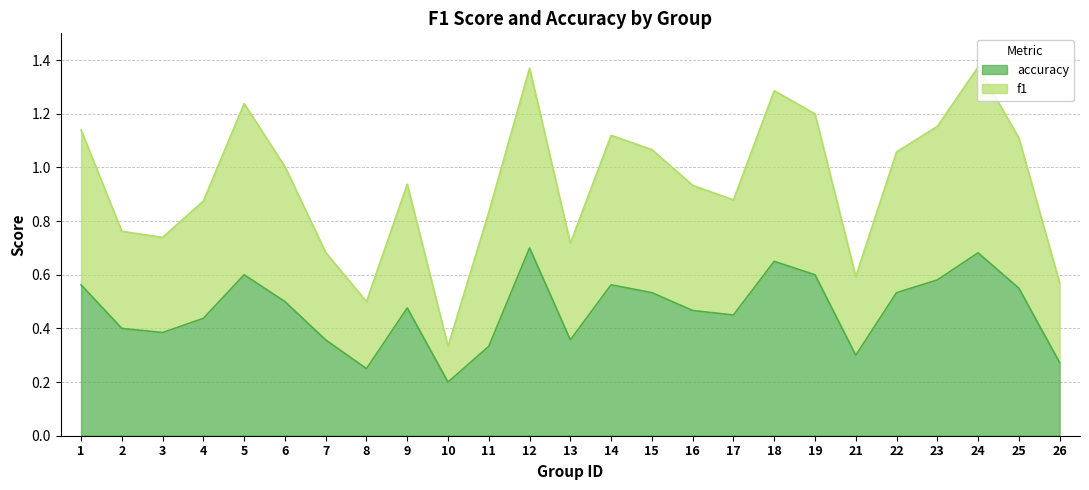

True or false: f1 has a value of 0.6 at 23.

False